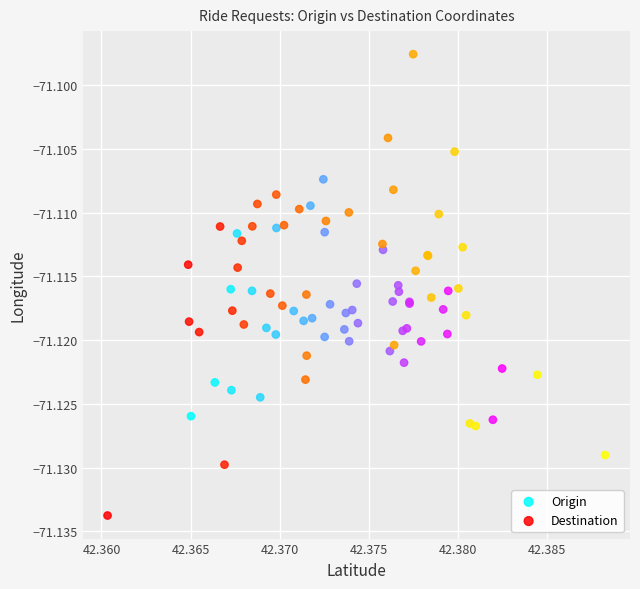

Which series contains the highest Y value?

Destination